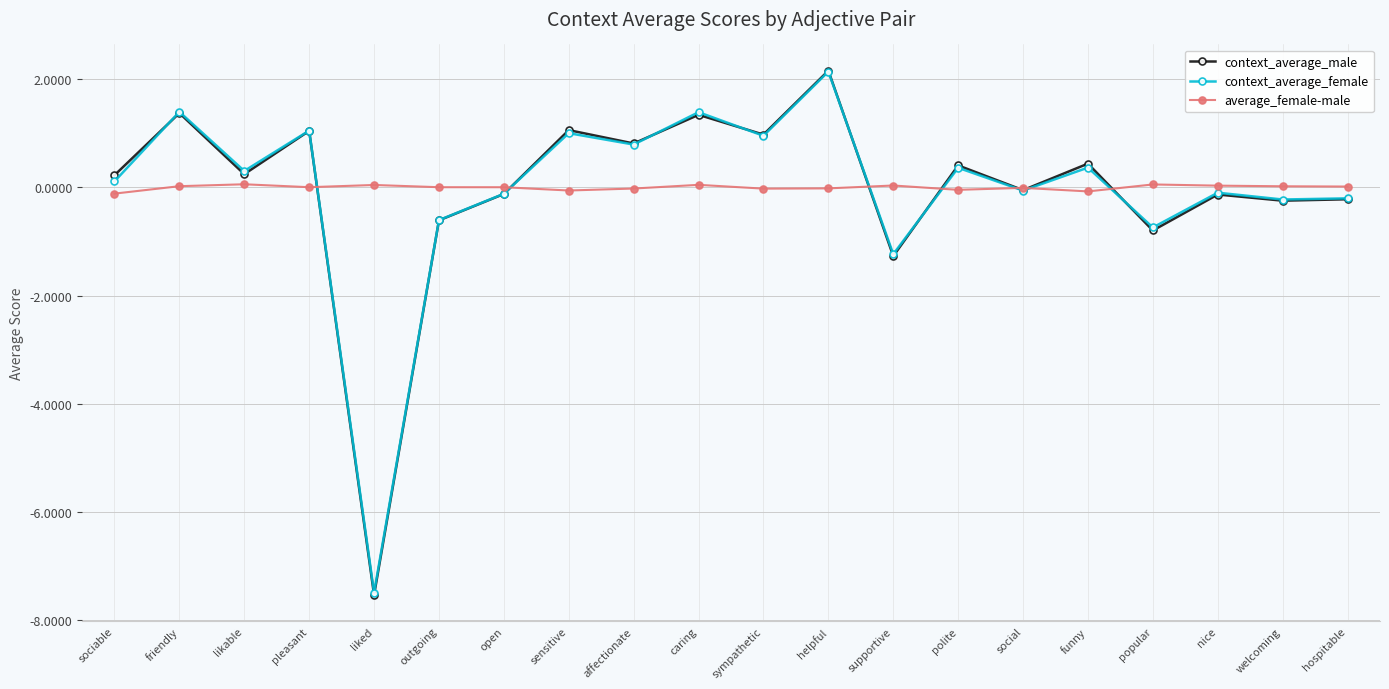

Between which two adjacent categories do context_average_male and average_female-male first intersect?

pleasant and liked